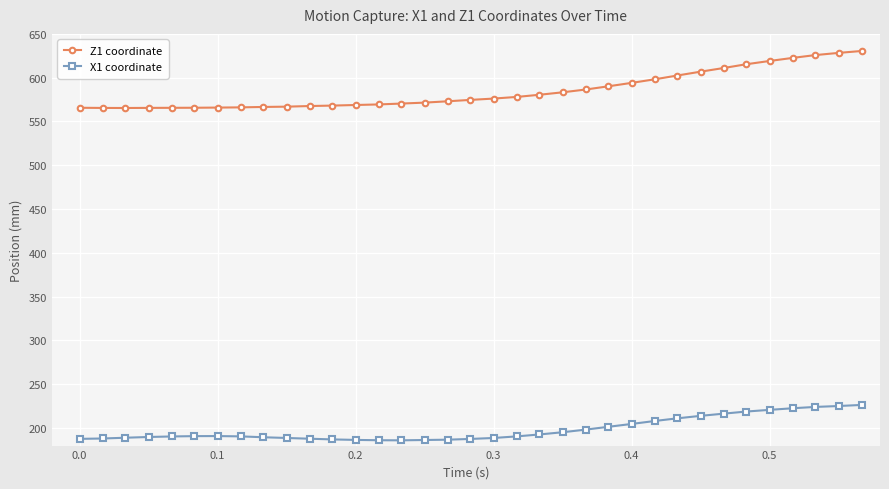

Which series has the largest total across all categories?

Z1 coordinate